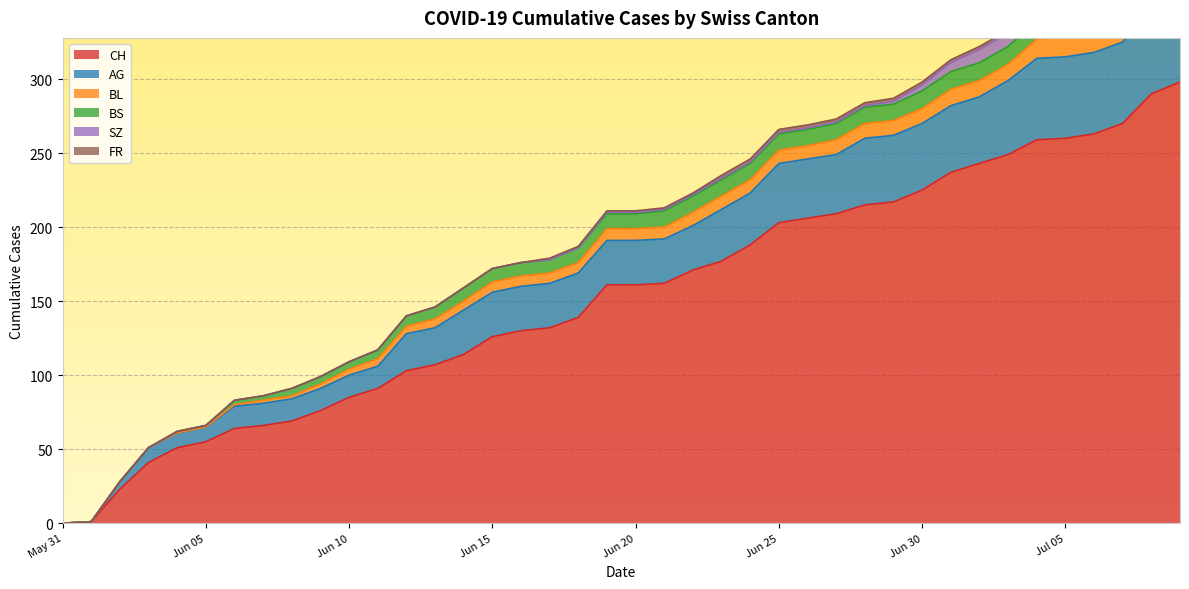

What is the label of the 38th point from the right?

2020-06-02